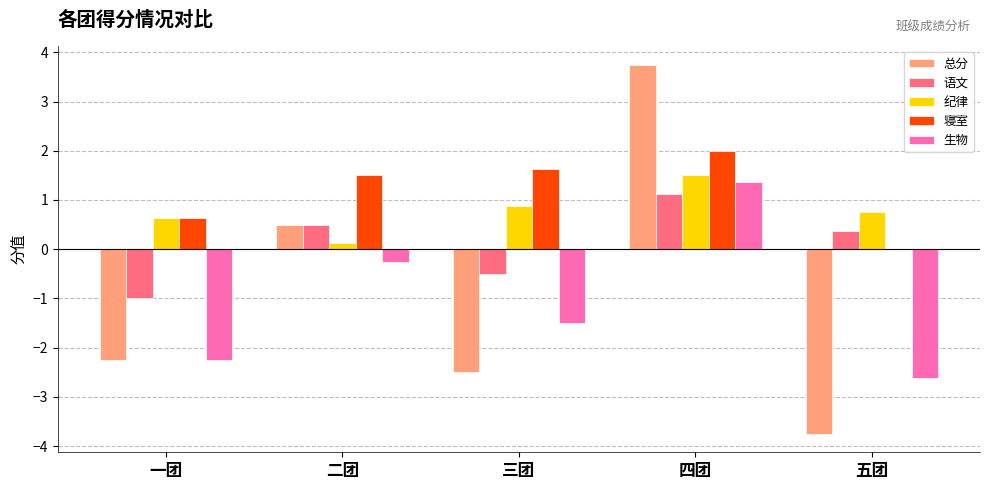

Between 二团 and 四团, which series saw the biggest shift?

总分